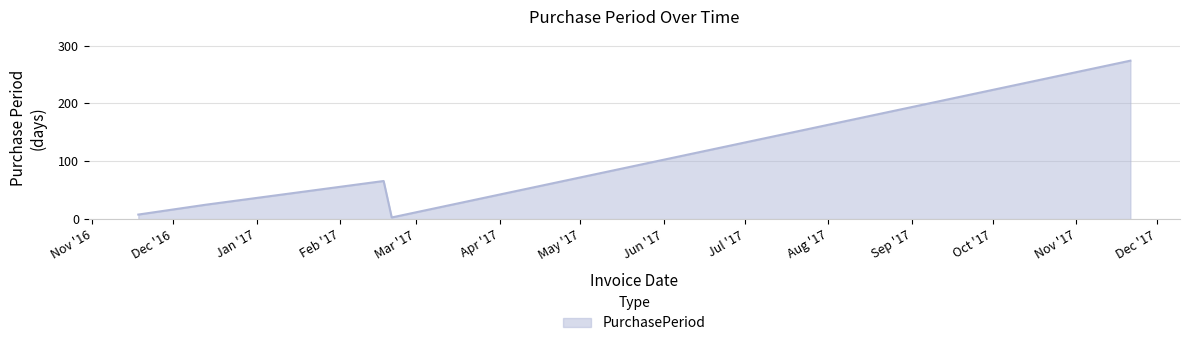

What is the greatest value displayed?

274